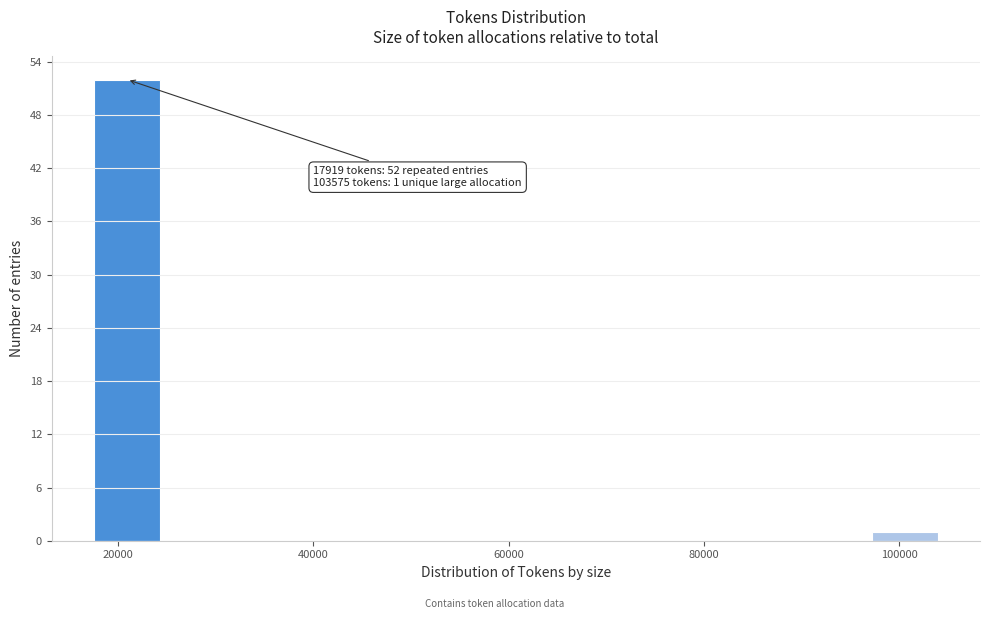

Around what value on the x-axis is the tallest bar? Give the approximate position of its centre, as read against the axis.

20000